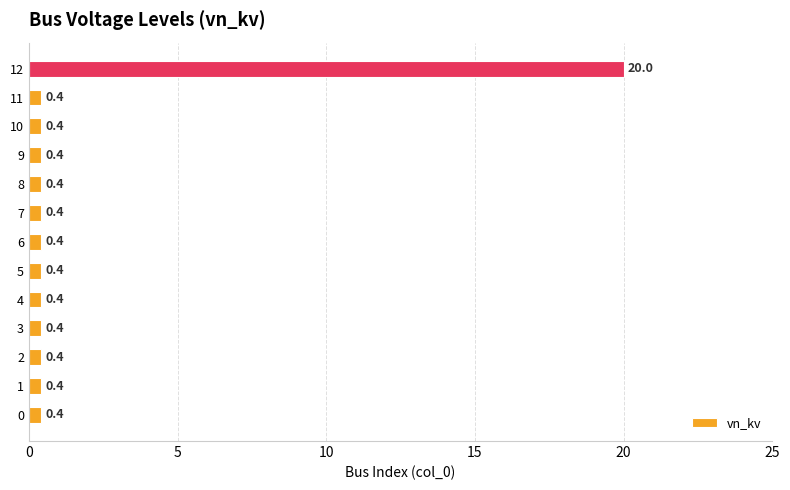

Reading bottom to top, list all the values displayed in this chart.

0=0.4	1=0.4	2=0.4	3=0.4	4=0.4	5=0.4	6=0.4	7=0.4	8=0.4	9=0.4	10=0.4	11=0.4	12=20.0